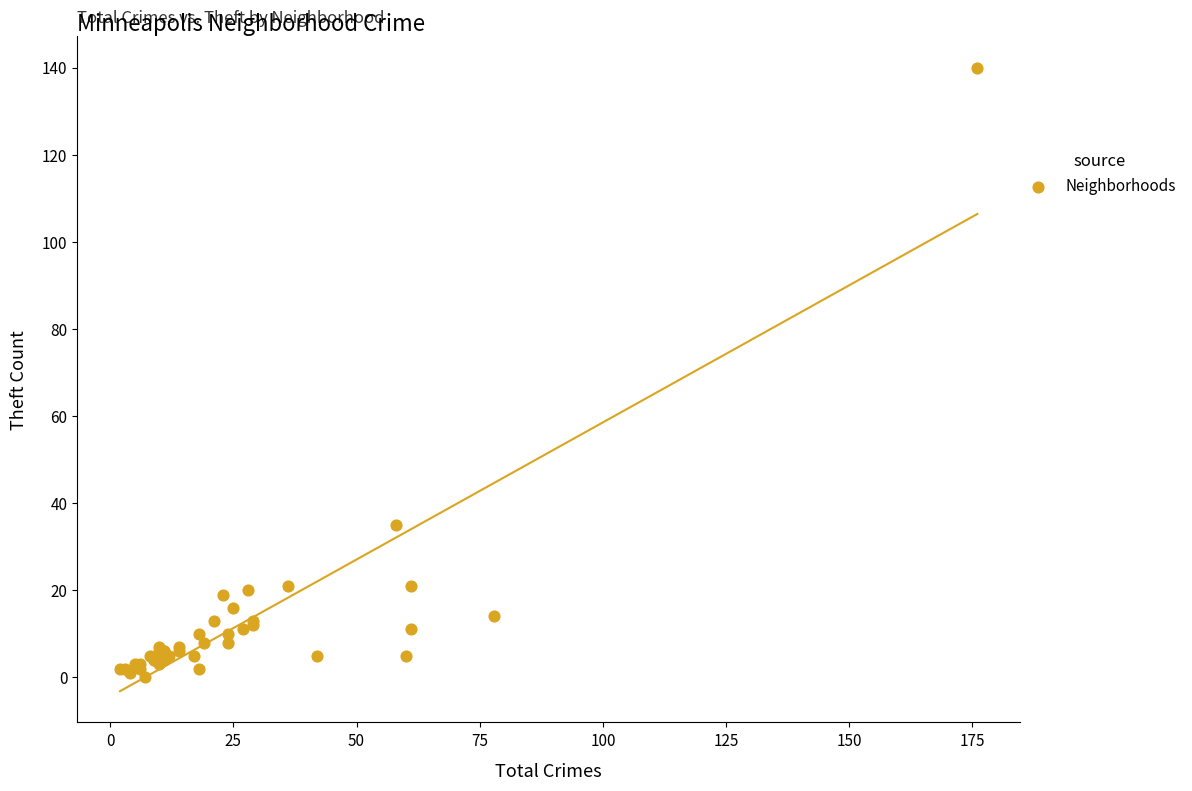

What Y value in the scatter plot is closest to 70?

35